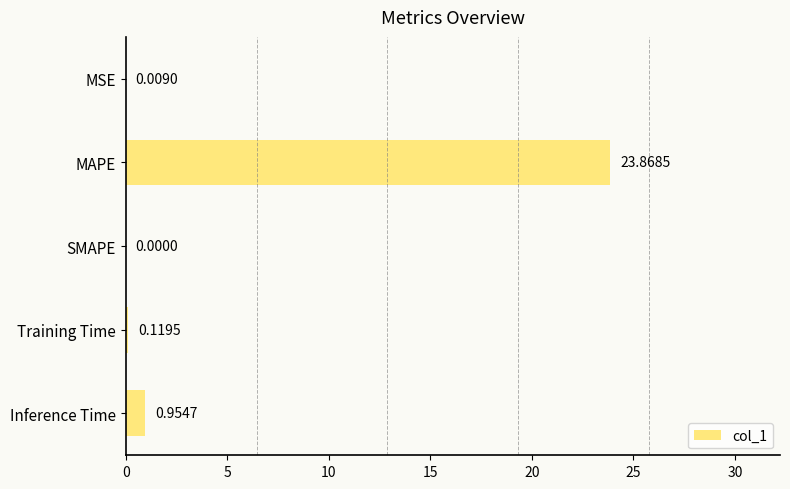

Between Inference Time and MAPE, which is larger?

MAPE